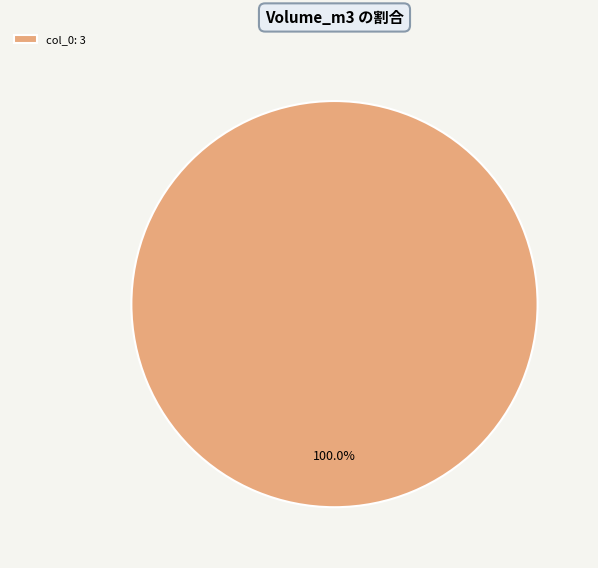

Rank the categories by value from lowest to highest.

col_0: 3